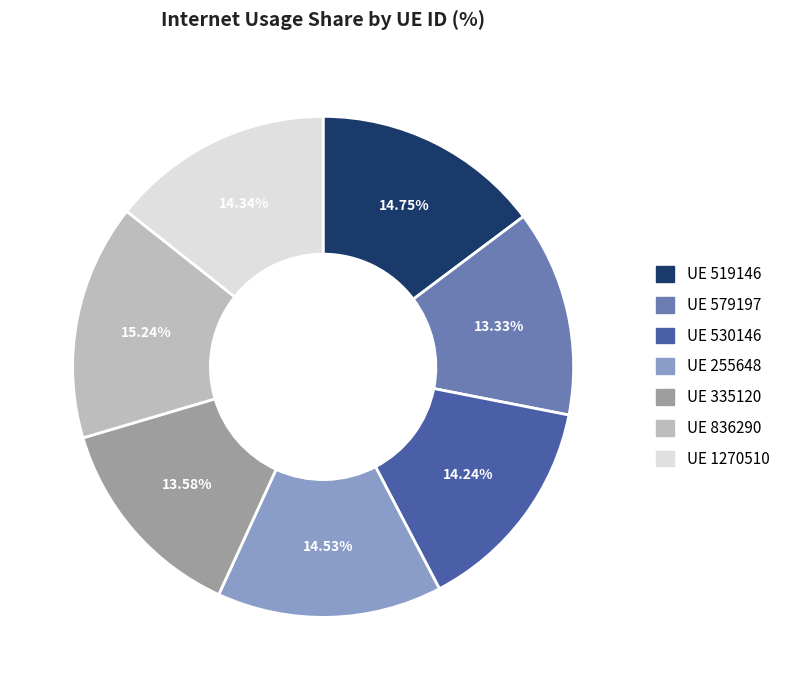

Is there any slice that represents more than half of the pie?

No